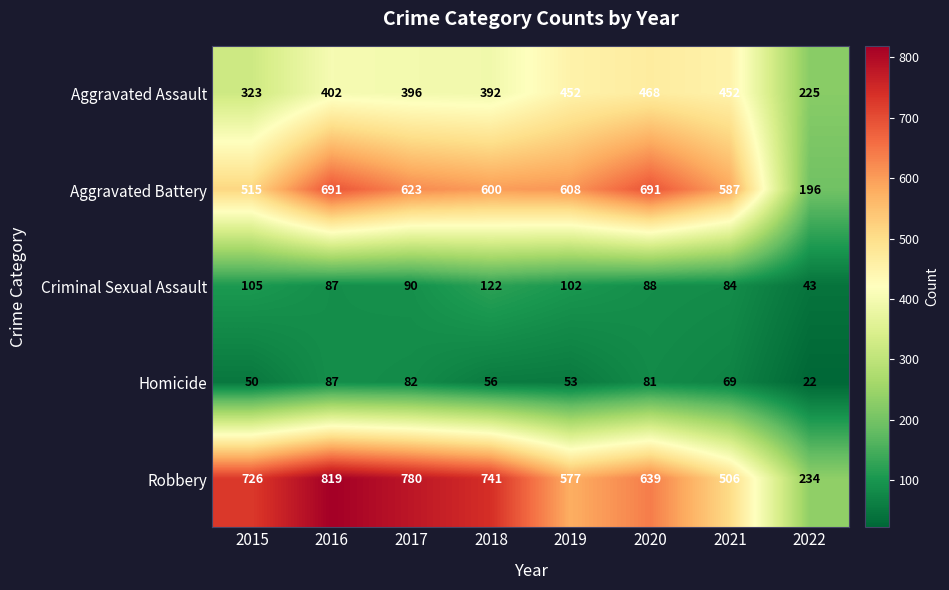

The Criminal Sexual Assault series shows 10 at 2022. True or false?

False